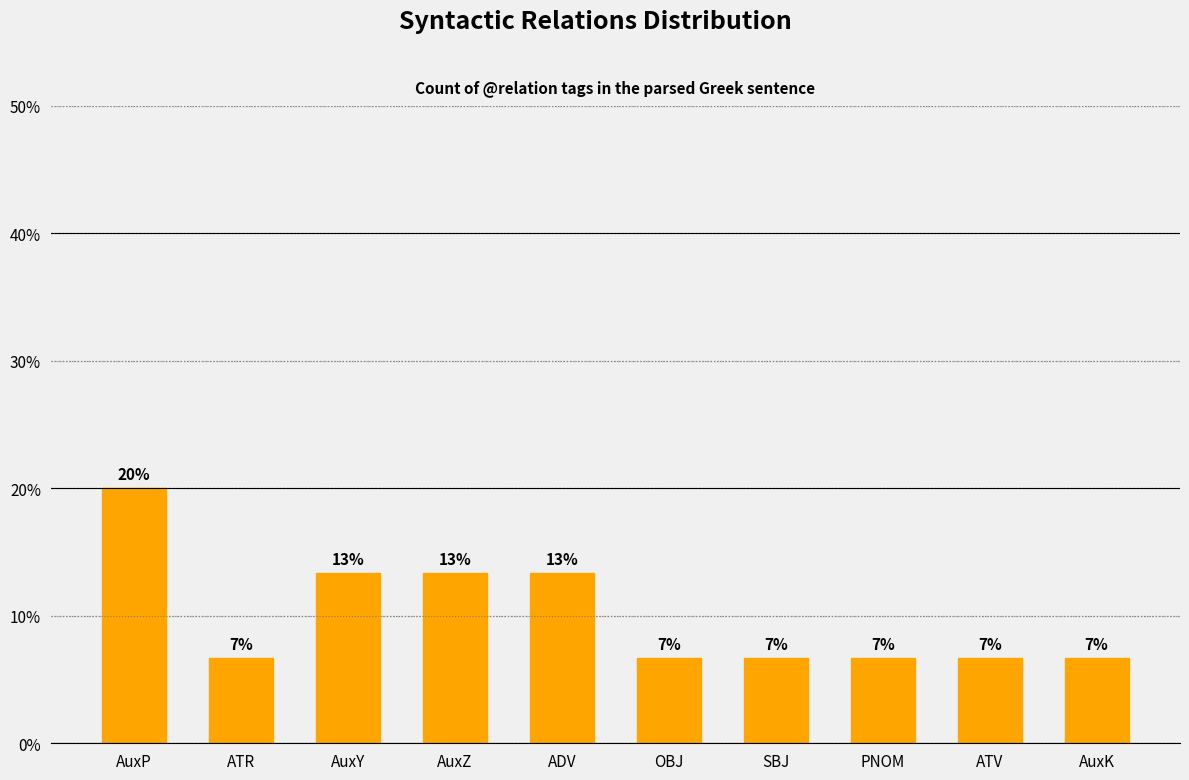

Reading right to left, list all the values displayed in this chart.

AuxK=6.7	ATV=6.7	PNOM=6.7	SBJ=6.7	OBJ=6.7	ADV=13.3	AuxZ=13.3	AuxY=13.3	ATR=6.7	AuxP=20.0